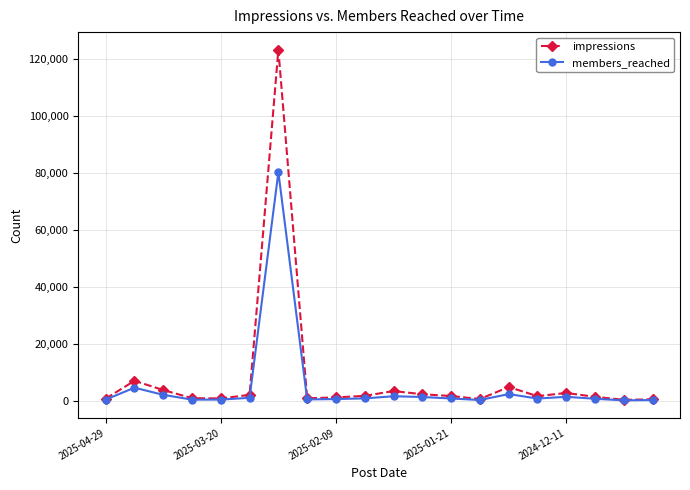

List the series in order of their overall mean, lowest first.

members_reached, impressions